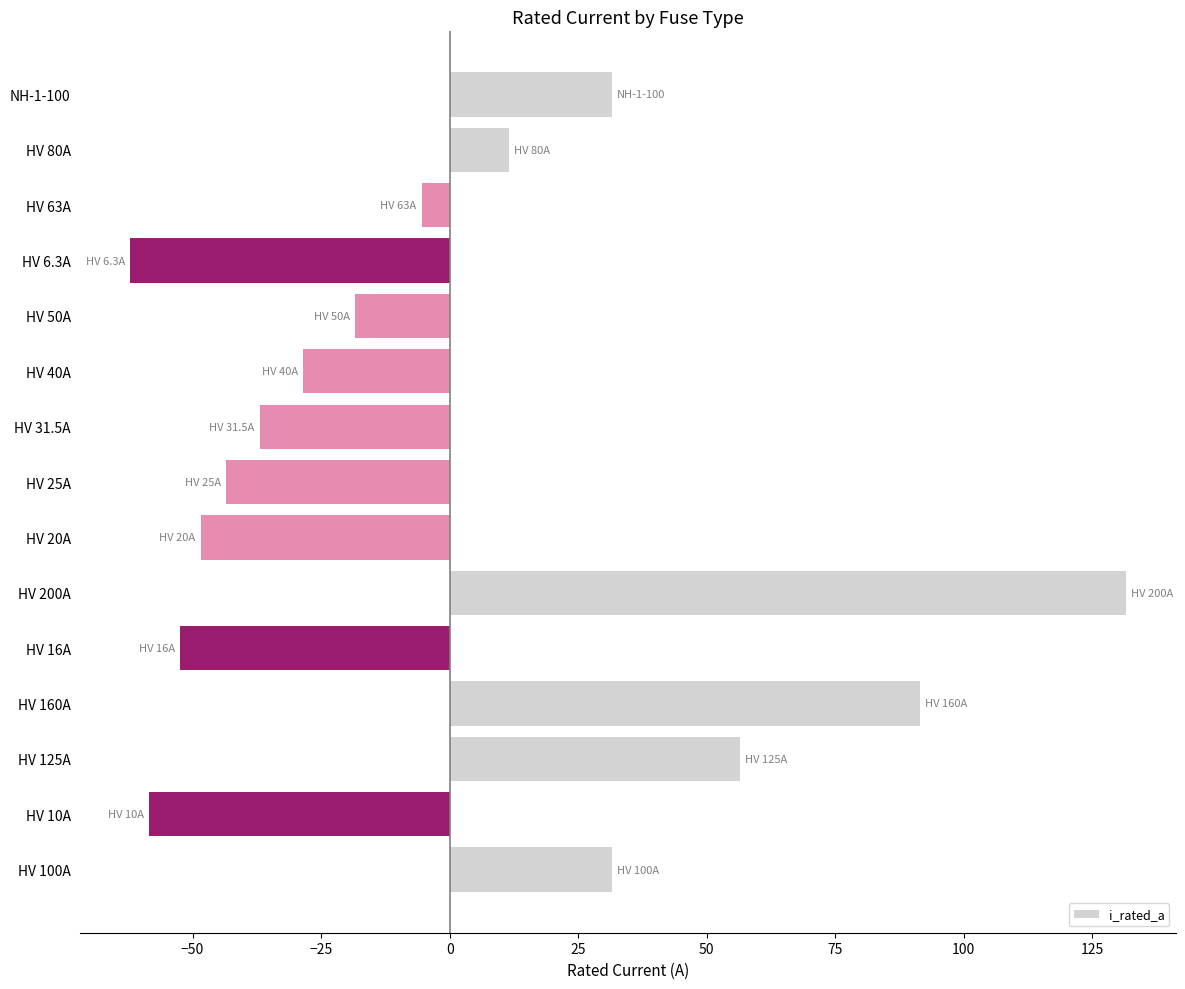

What is the difference between the maximum and minimum values?

193.7